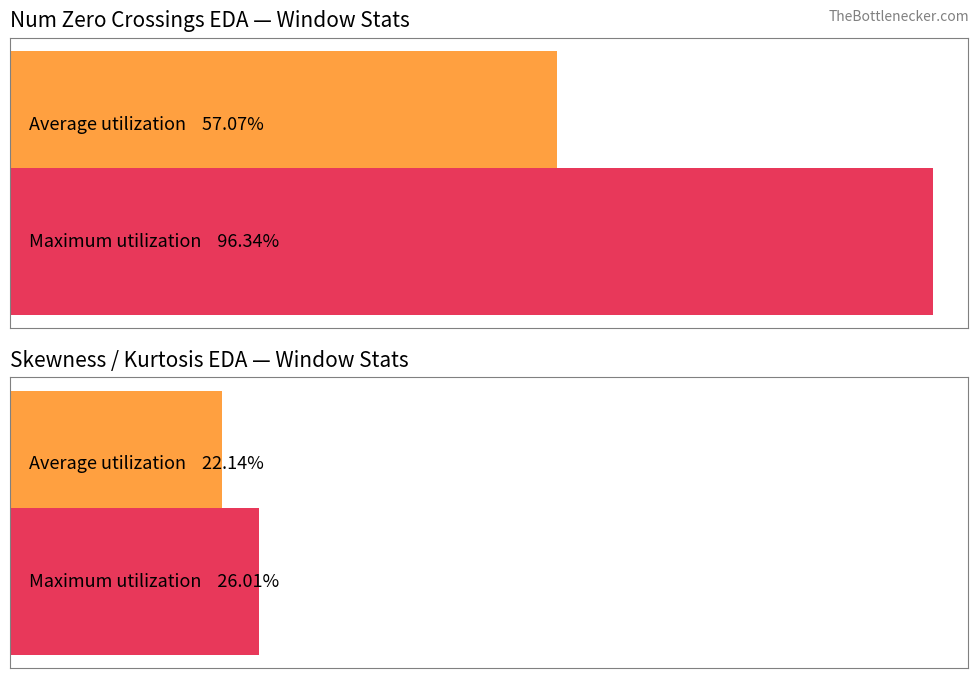

At 81, list the series in order from smallest to largest.

Average utilization, Maximum utilization